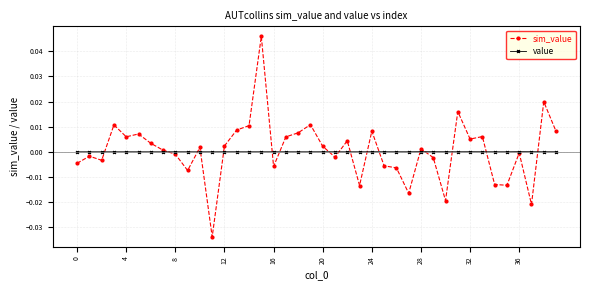

How many lines are shown in the chart?

2